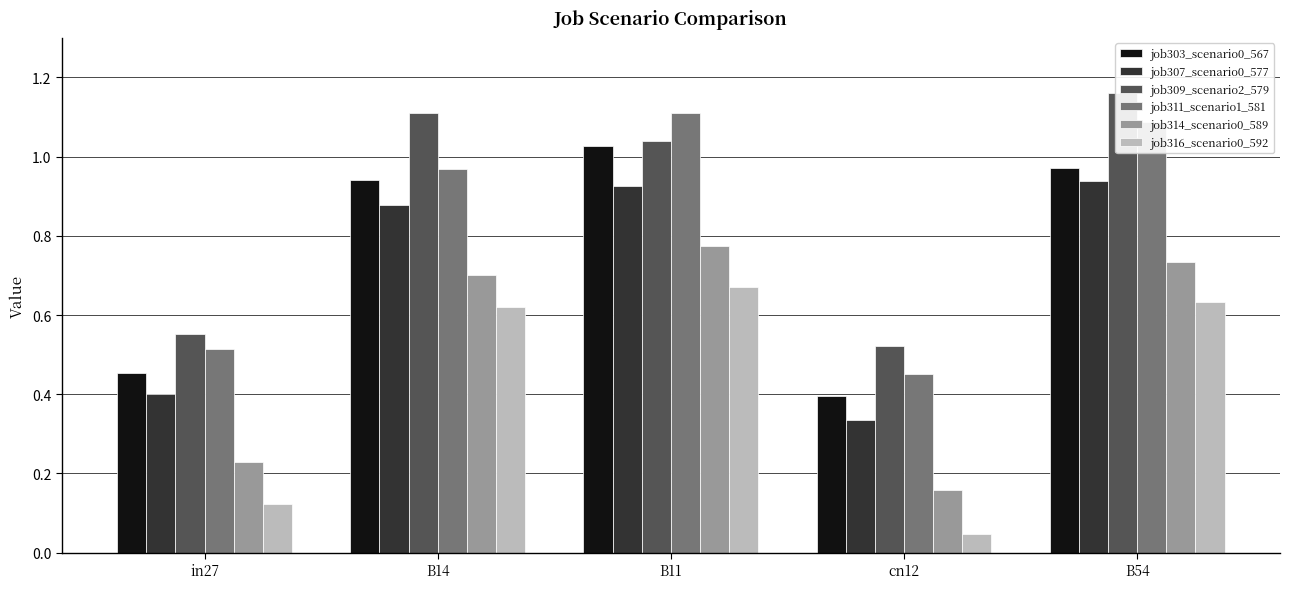

True or false: job311_scenario1_581 has a value of 0.3 at B11.

False